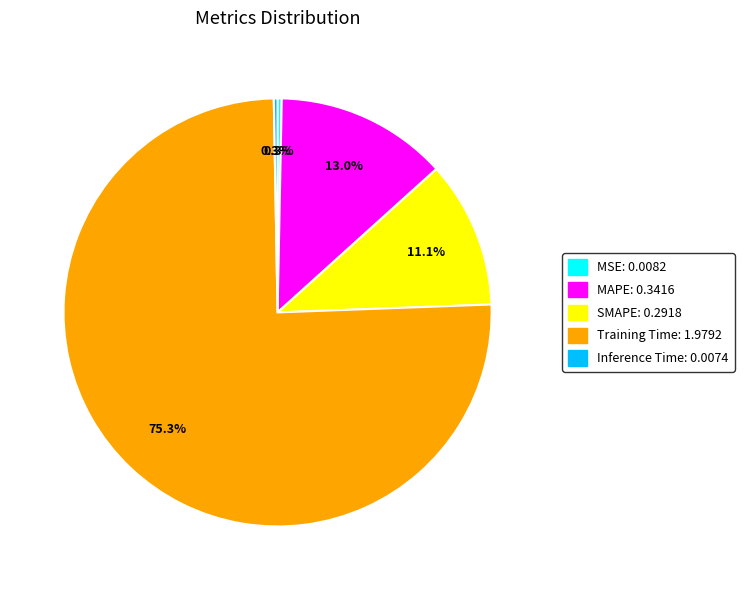

What percentage is NOT represented by Inference Time?

99.7%